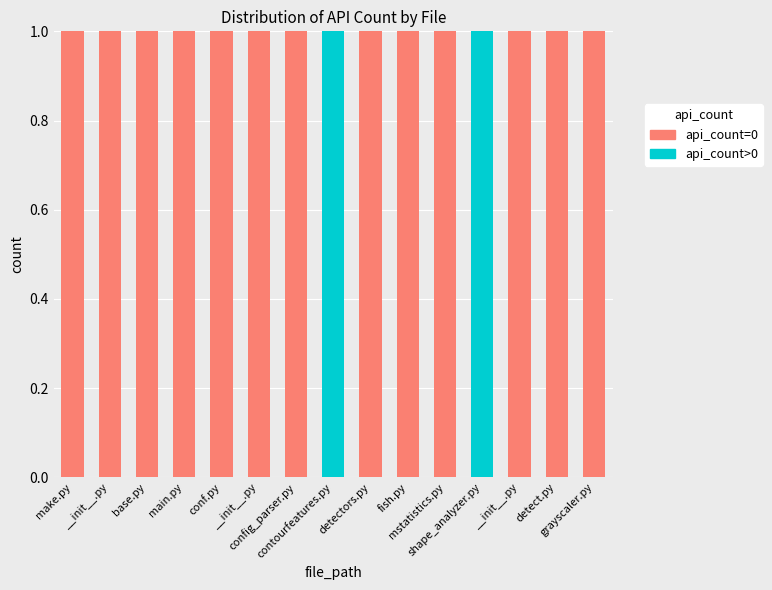

What is the sum of all api_count=0 values?

13